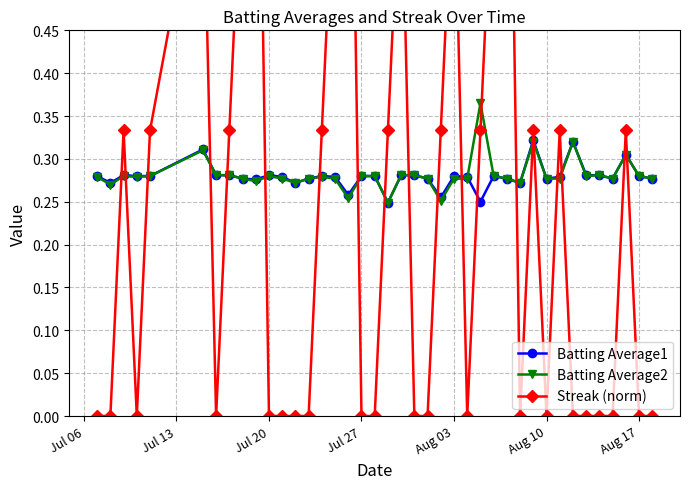

Which series has the largest total across all categories?

Batting Average2